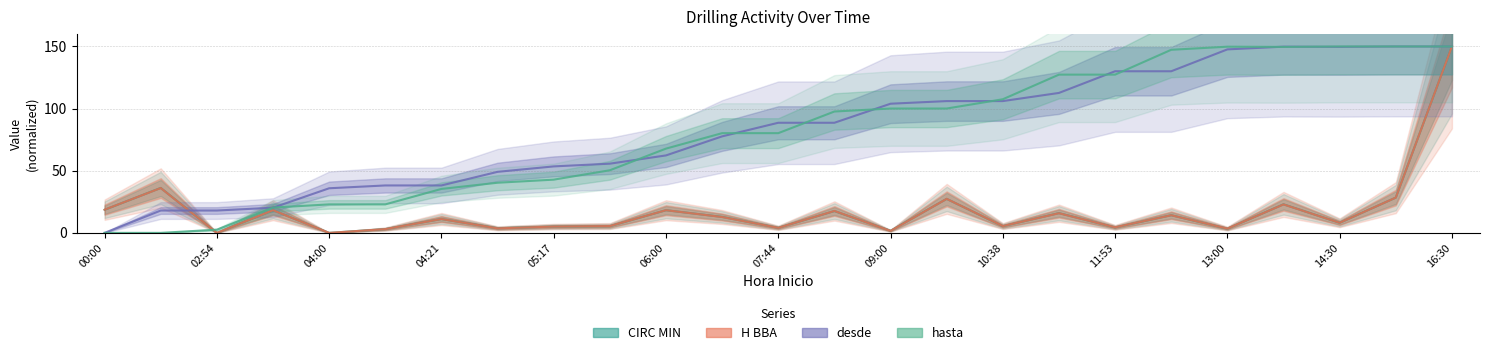

What position from the left is 15?

16